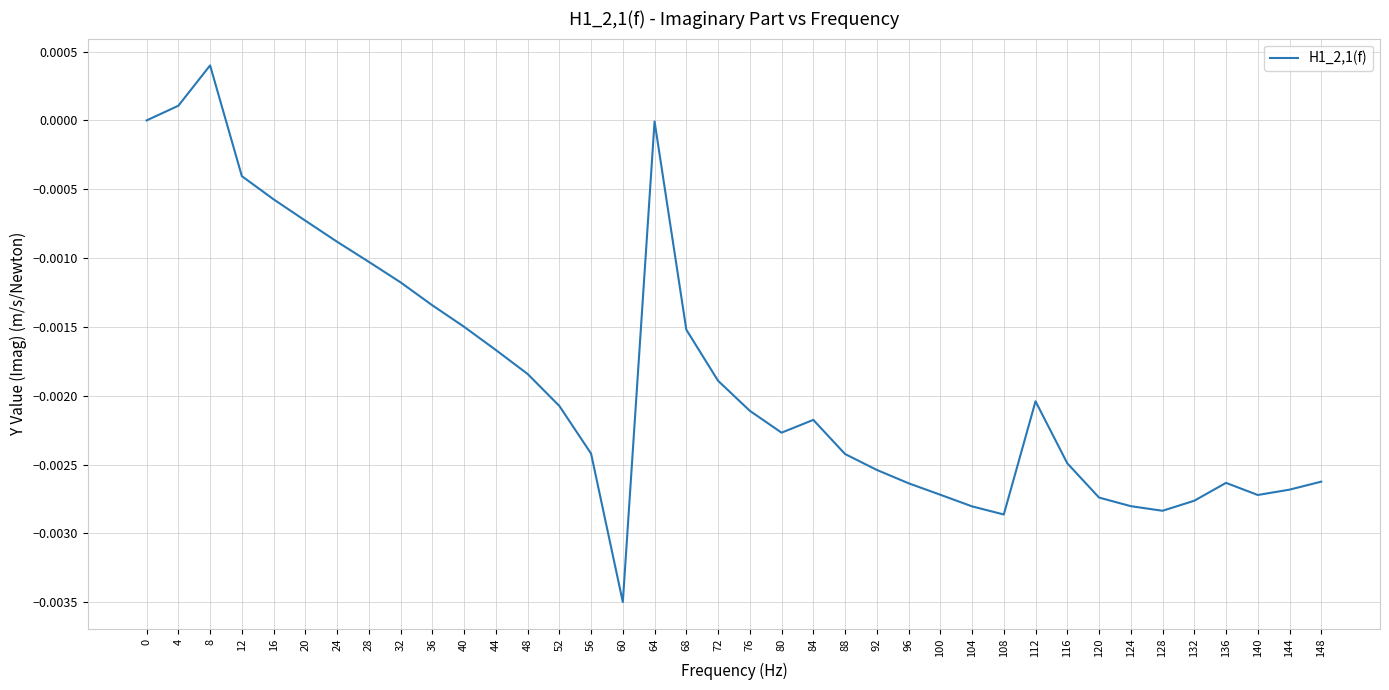

Which label corresponds to the smallest value in the chart?

60